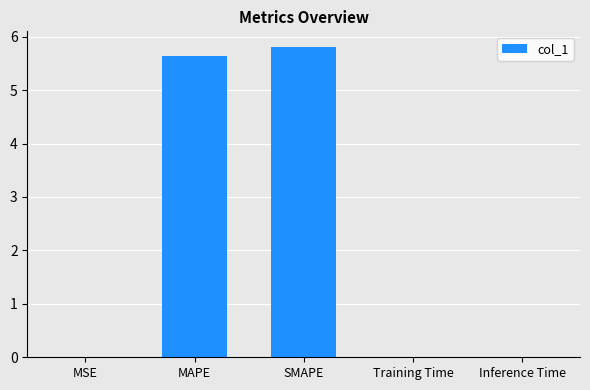

Is it true that the value at SMAPE is 2.2?

False